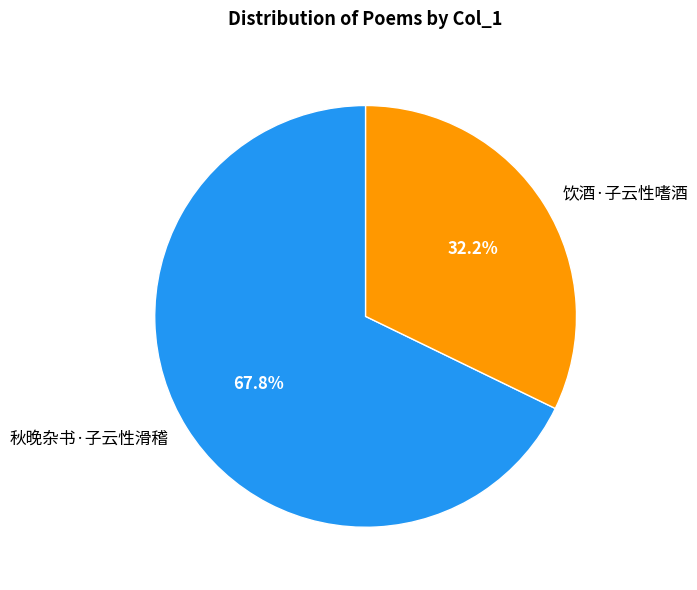

To the nearest percent, what is the combined percentage of 秋晚杂书·子云性滑稽 and 饮酒·子云性嗜酒?

100%